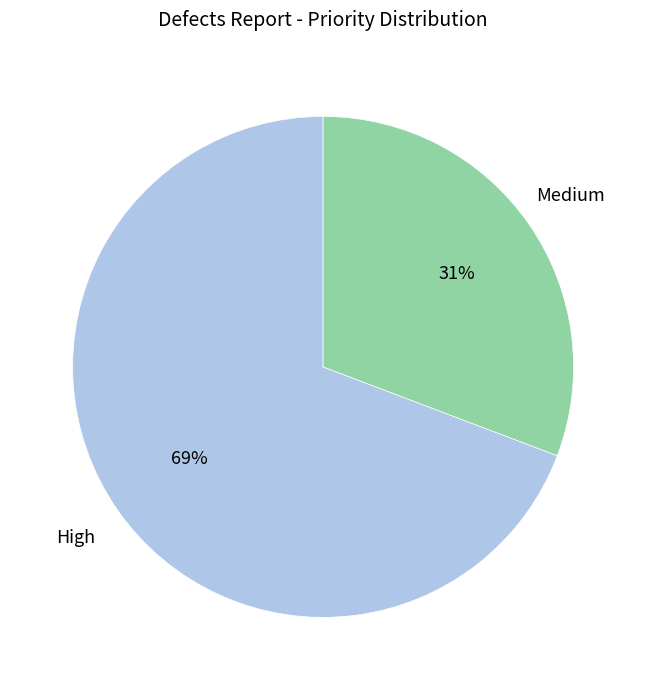

How many slices are in this pie chart?

2